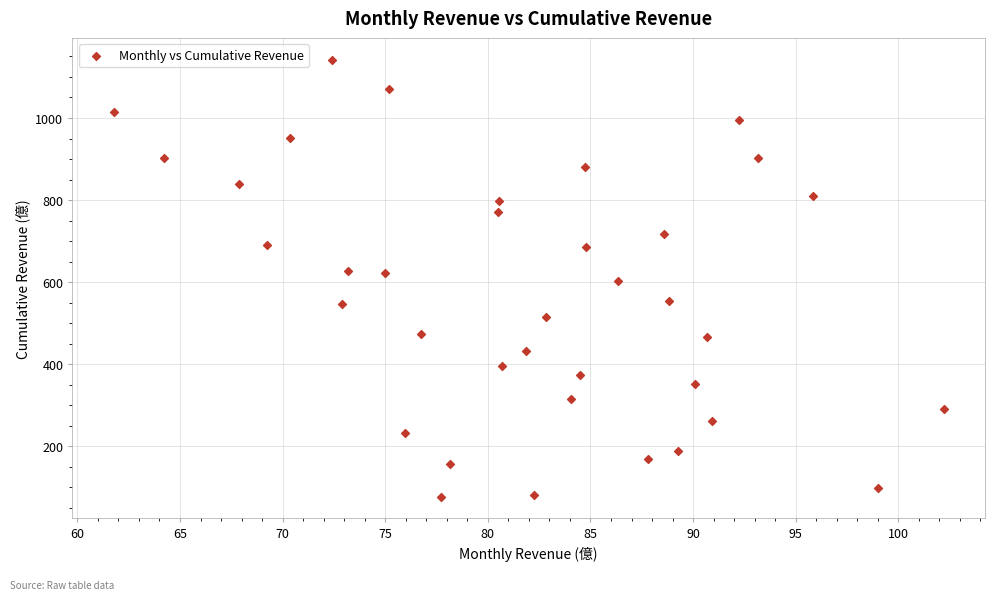

What is the range of Y values (max minus min)?

1064.3